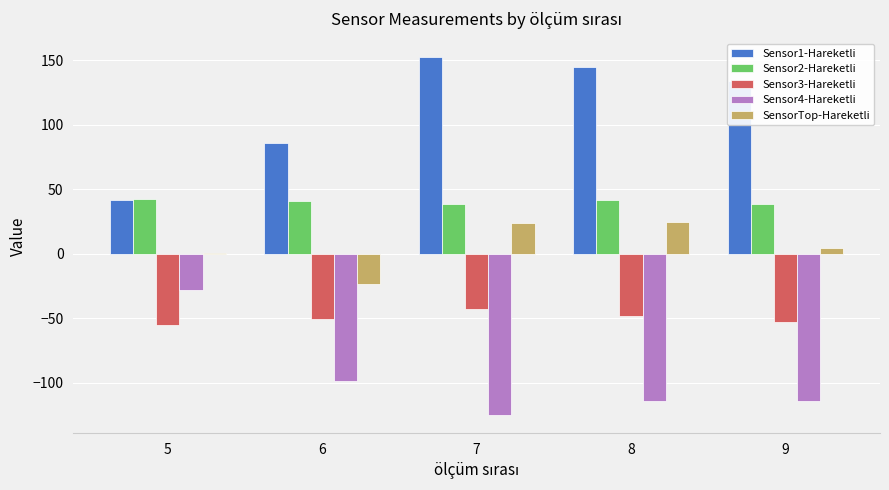

Which series has the largest total across all categories?

Sensor1-Hareketli